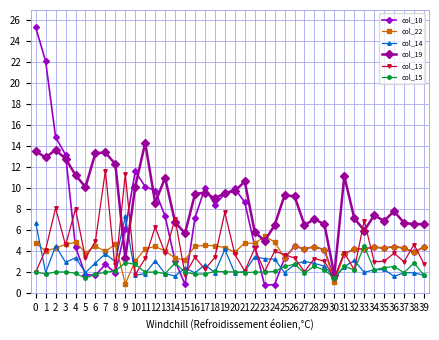

Is this an area chart (filled region under the line)?

No